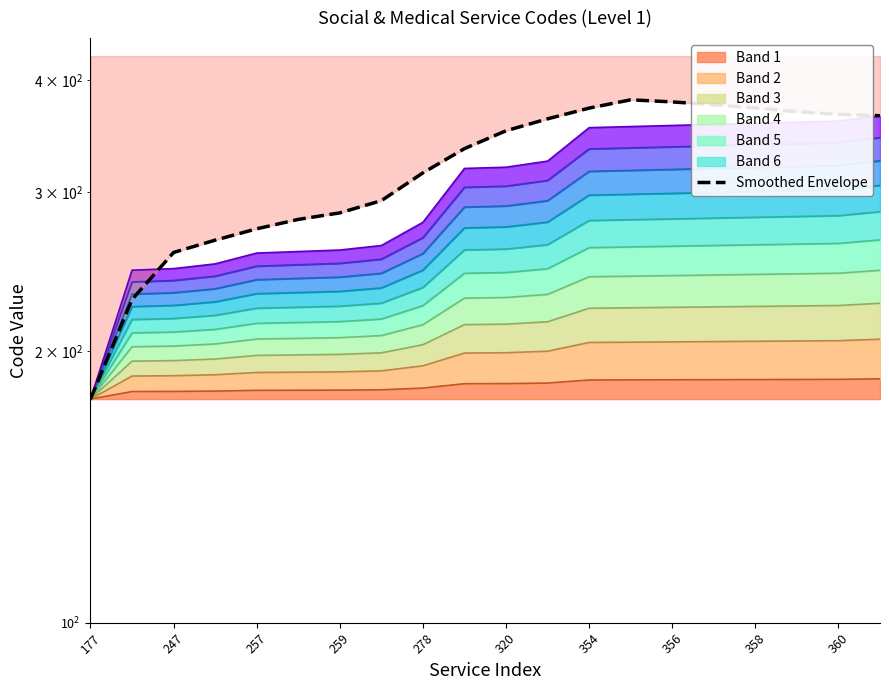

What position from the left is 278?

9